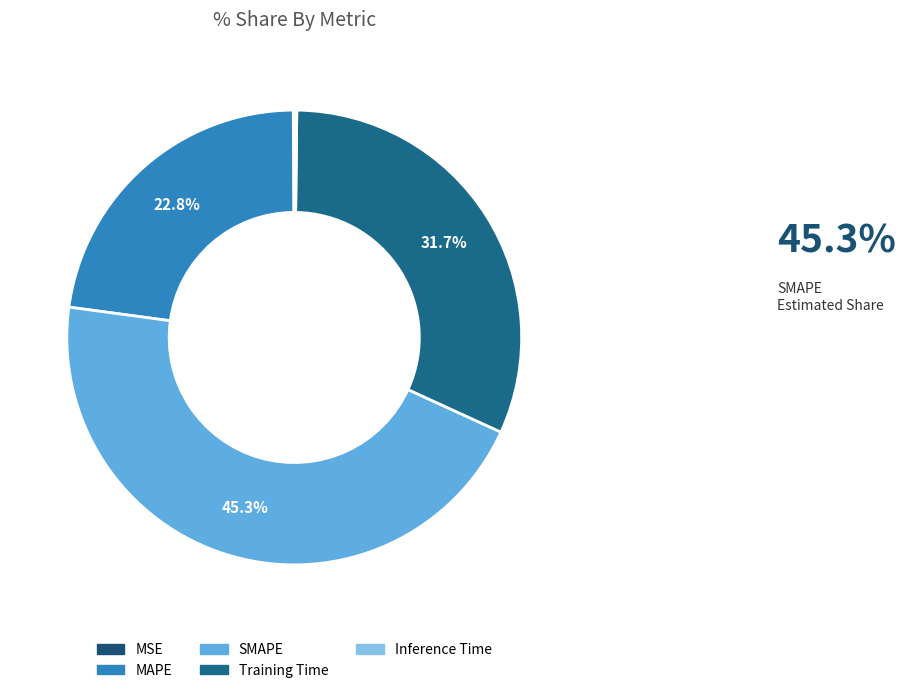

To the nearest percent, what is the difference between the Training Time and Inference Time slice percentages?

31%